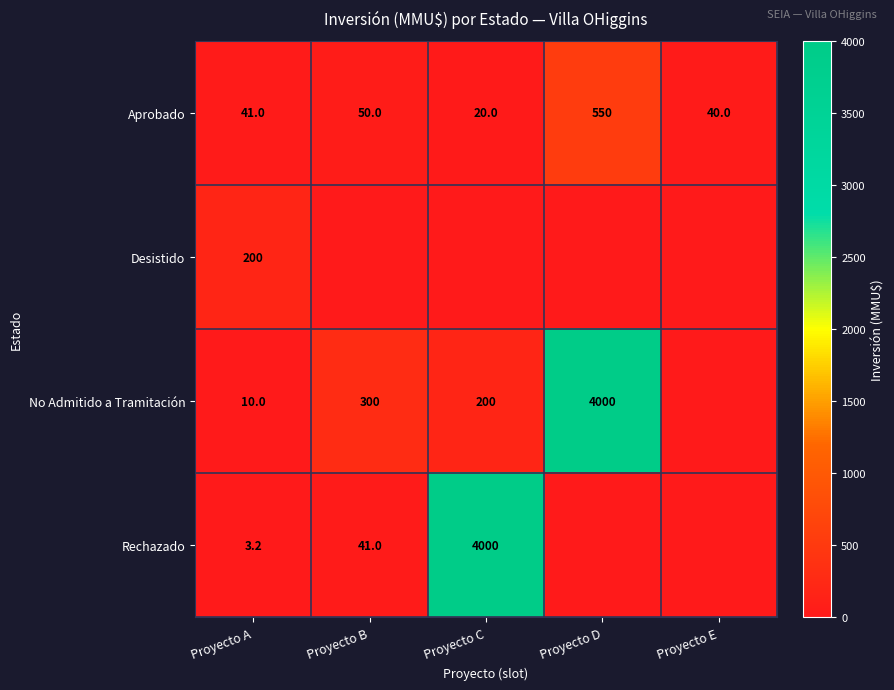

List the labels in order of Aprobado value, largest first.

Proyecto D, Proyecto B, Proyecto A, Proyecto E, Proyecto C